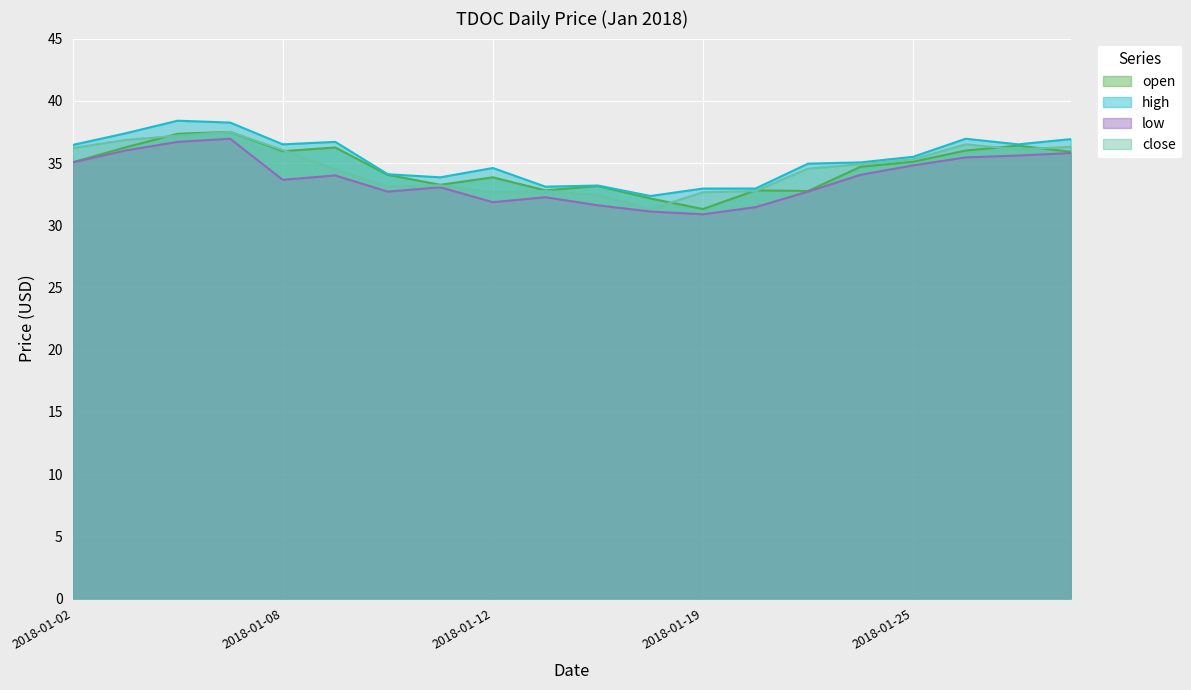

What is the average value of the low series?

33.8